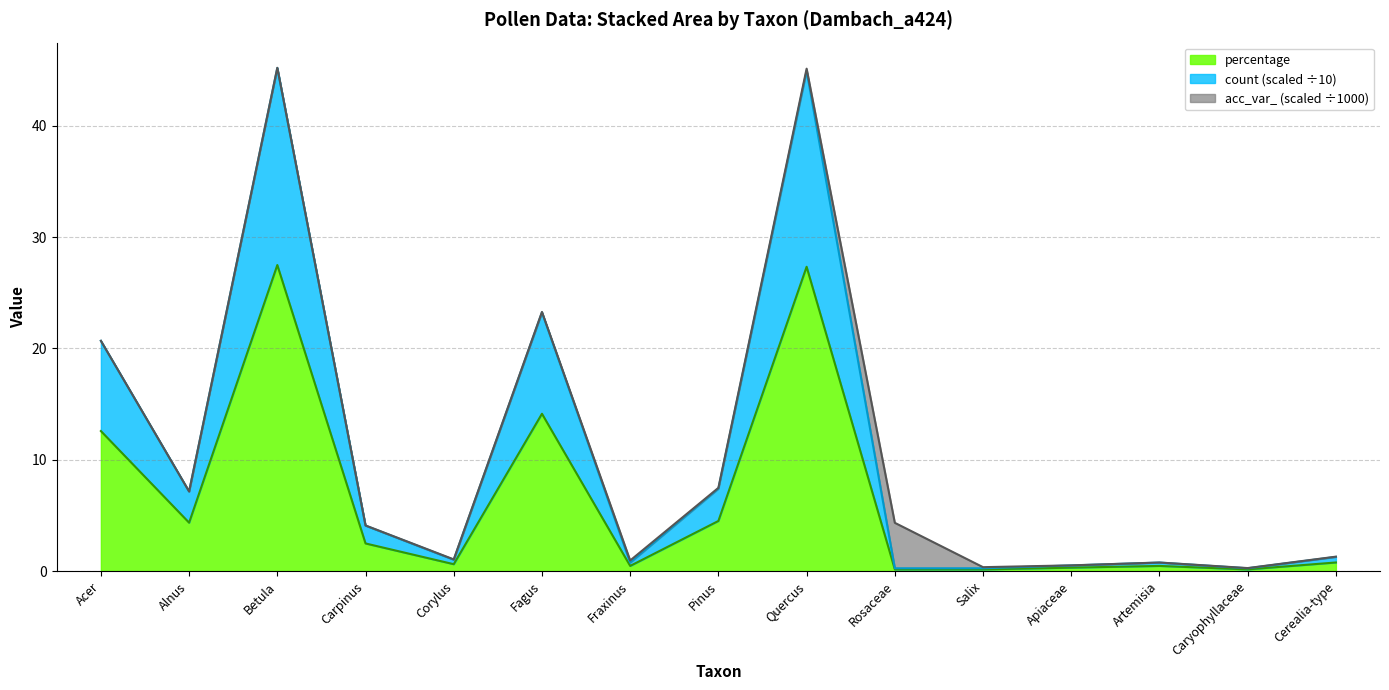

Read the count value at Salix.

0.3